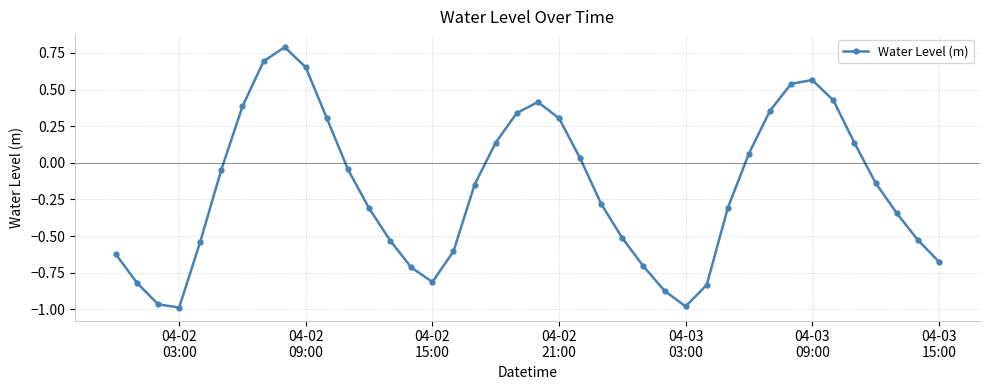

What is the maximum value shown in the chart?

0.8